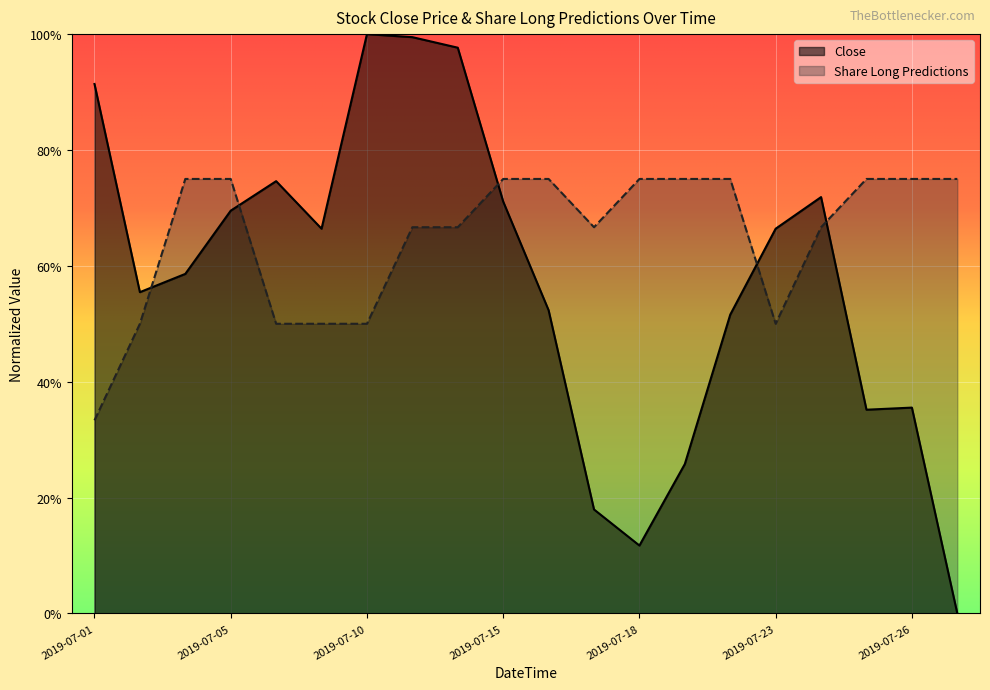

What is the difference between the Close values at 2019-07-01 and 2019-07-02?

0.4